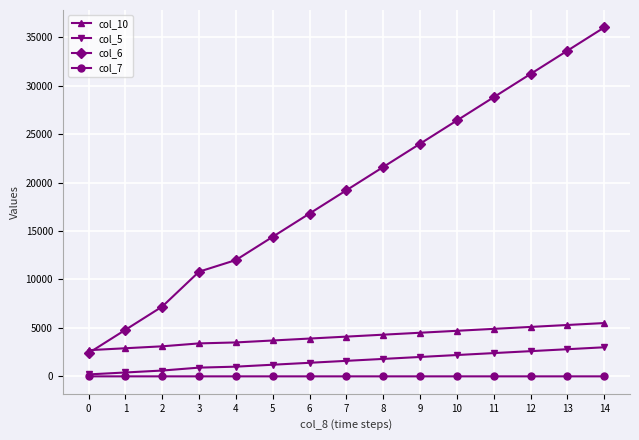

Rank the series by their maximum value, from lowest to highest.

col_7, col_5, col_10, col_6